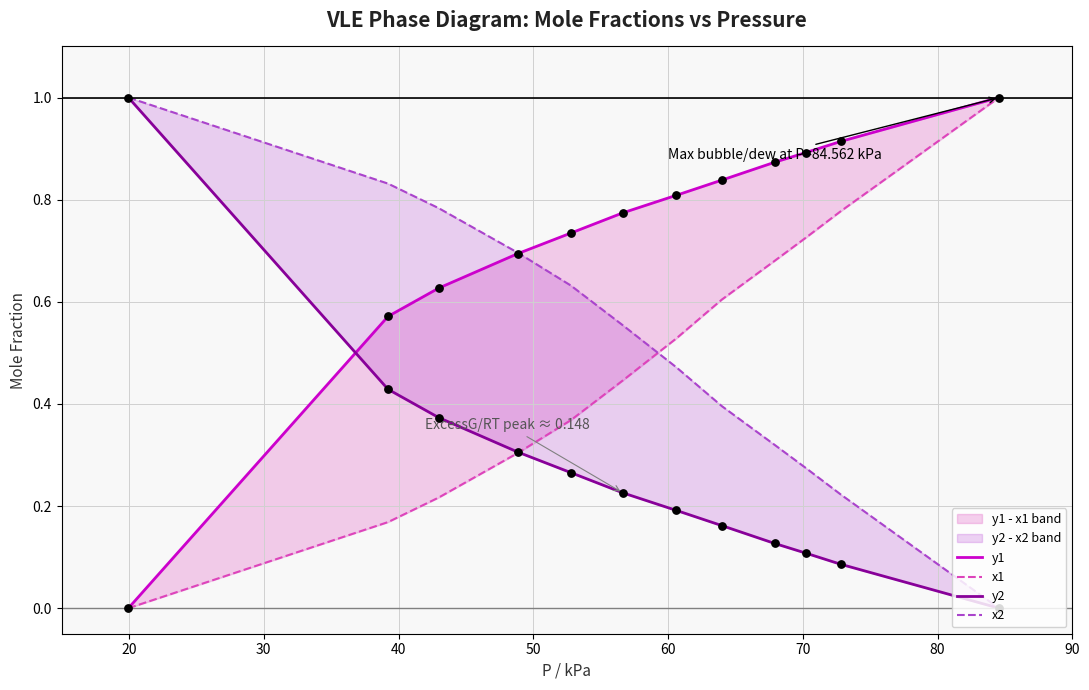

Is the value of x2 at 40 greater than the value of y1 at 20?

Yes